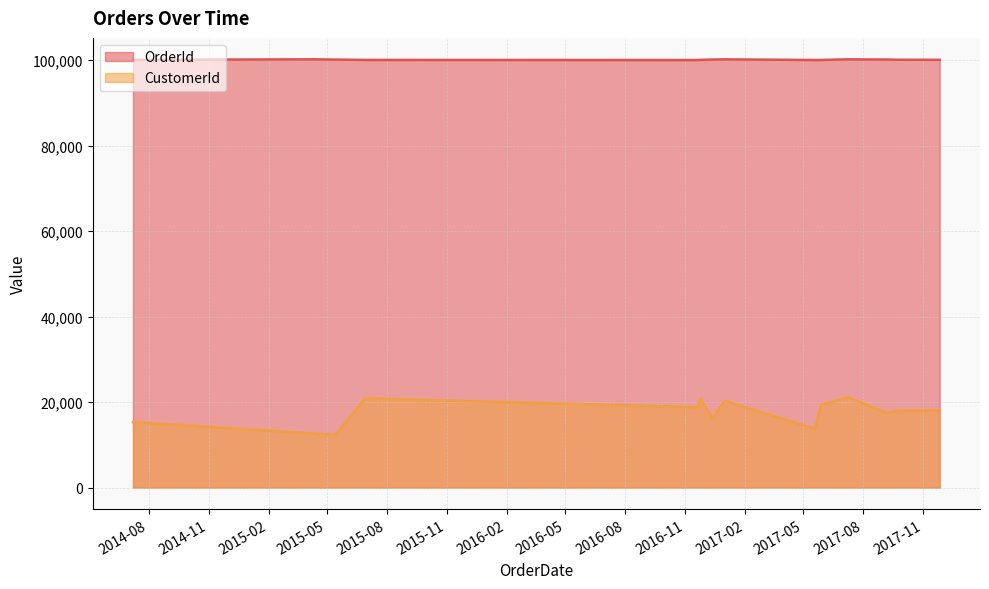

Which has a higher value, 2016-12-31 or 2016-12-13?

2016-12-31